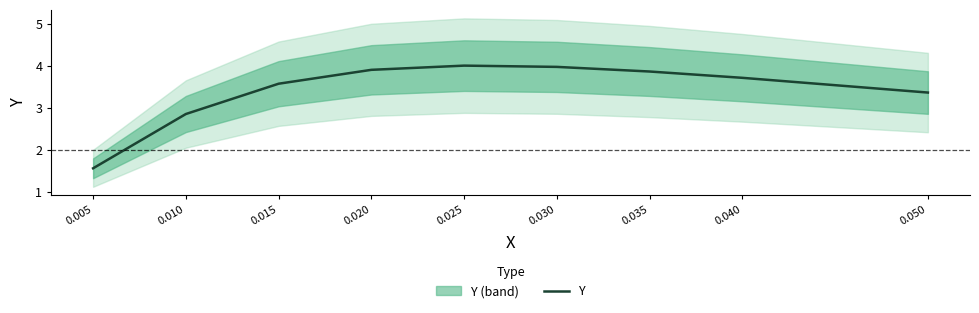

What is the maximum value shown in the chart?

4.0